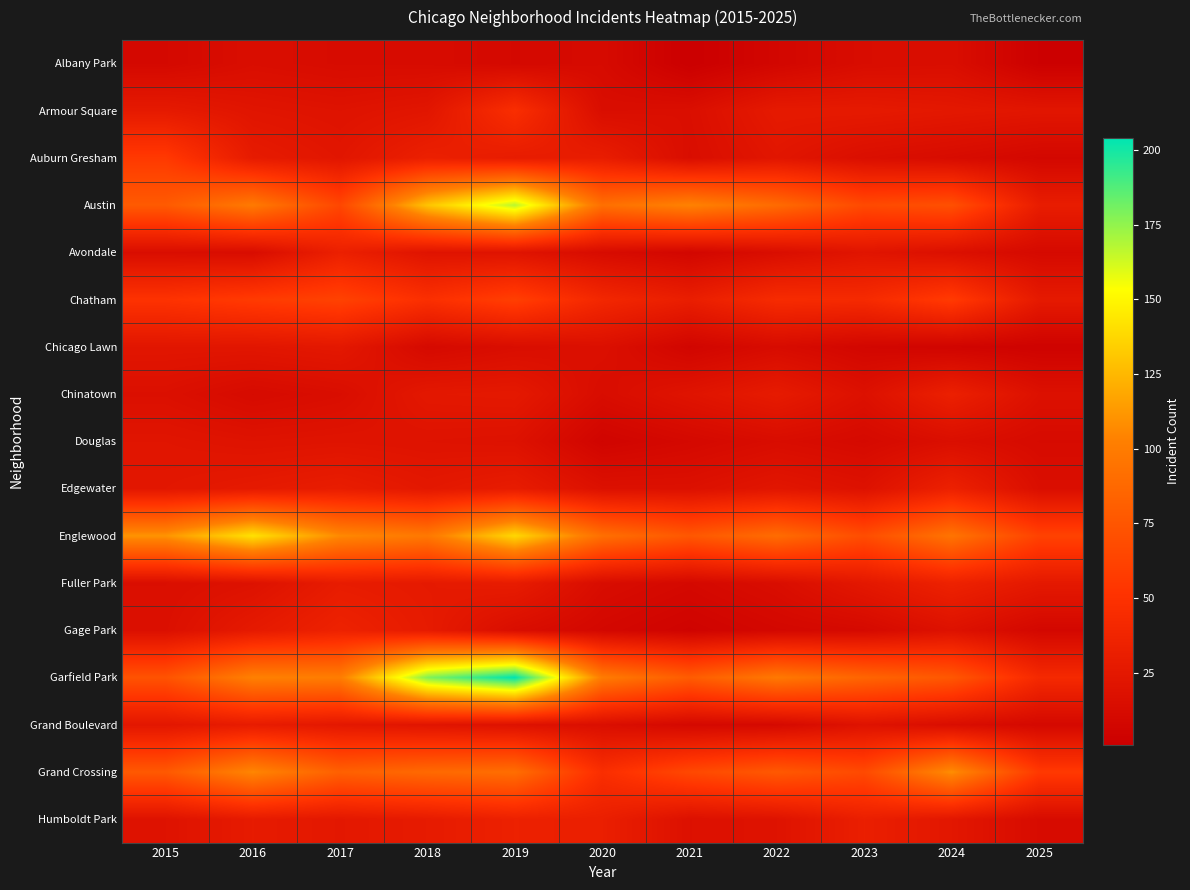

How many data points does each series have?

11